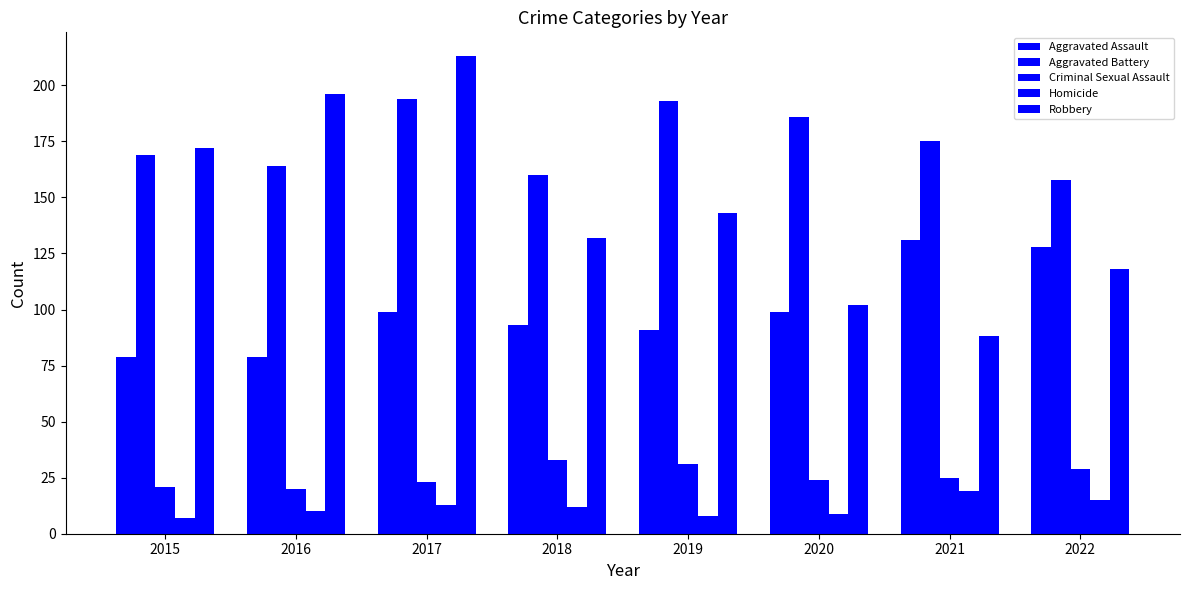

List the series in order of their peak value, highest first.

Robbery, Aggravated Battery, Aggravated Assault, Criminal Sexual Assault, Homicide